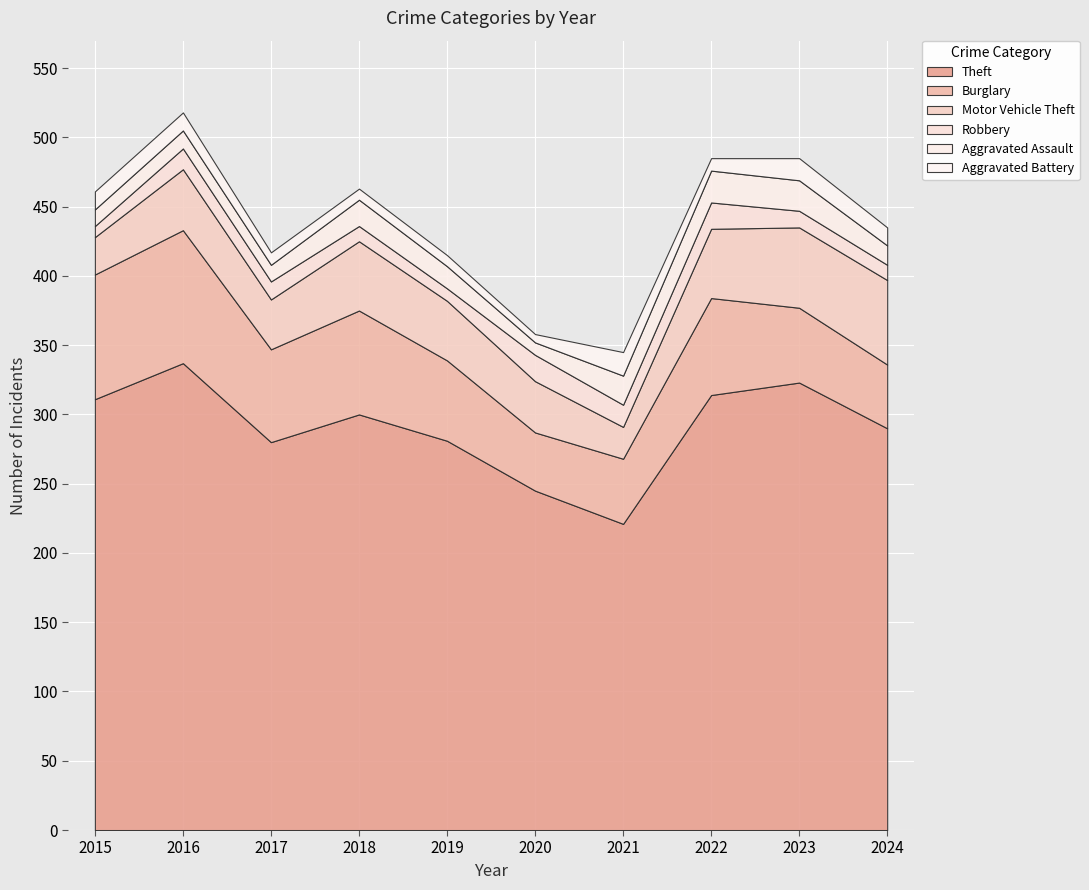

Where is the first local maximum for Burglary?

2016